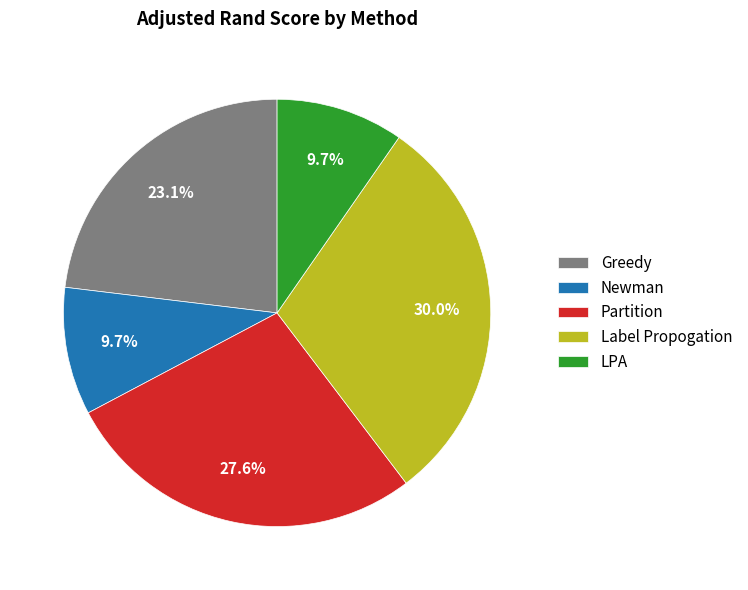

The LPA slice represents 21% of the pie. True or false?

False